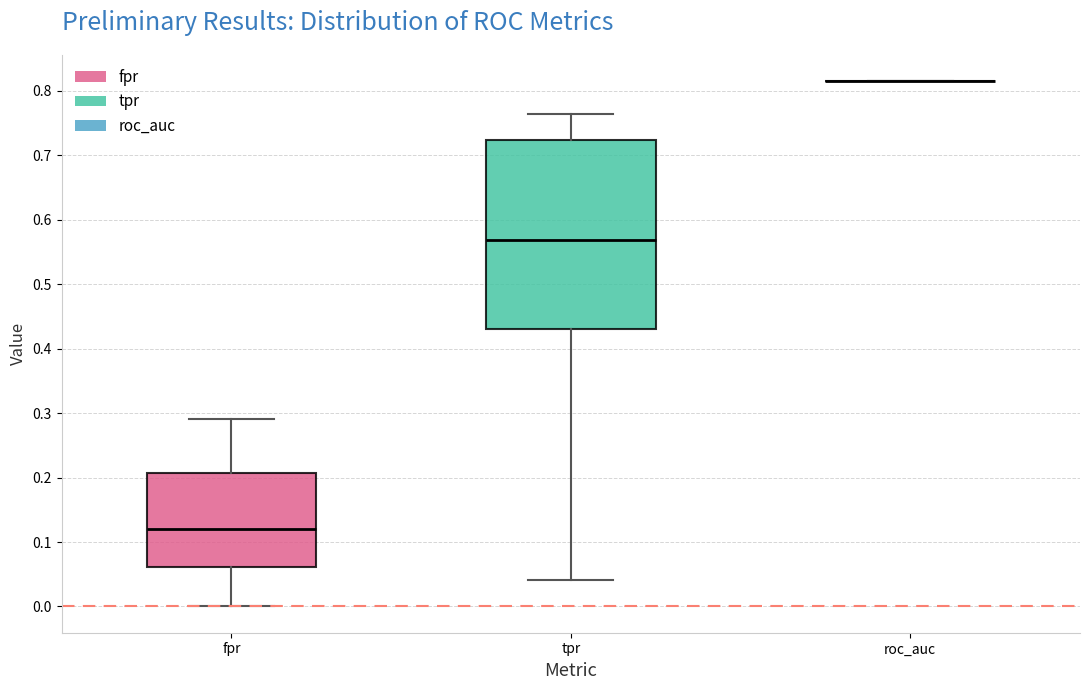

Which box is the tallest, from its lower edge to its upper edge?

tpr